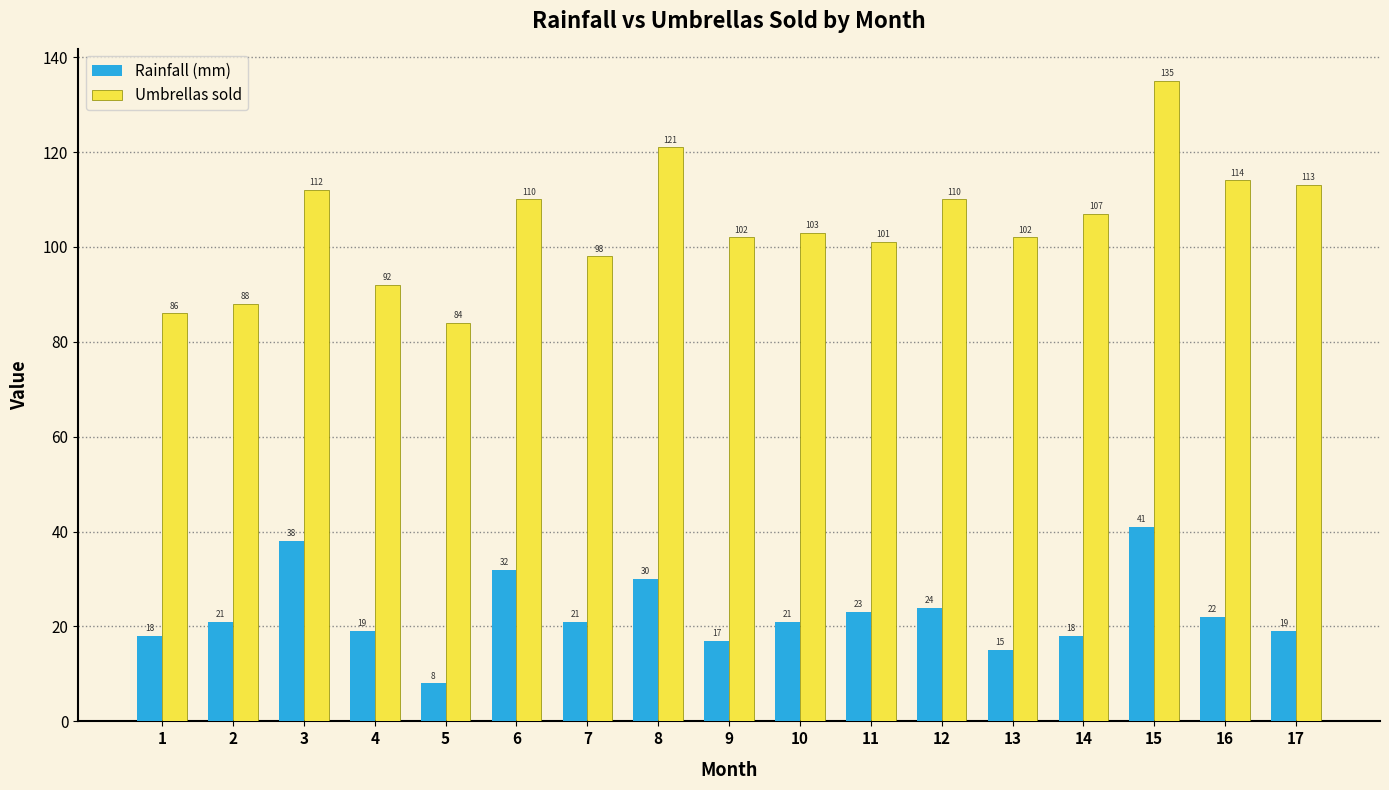

How many groups of bars are there?

17